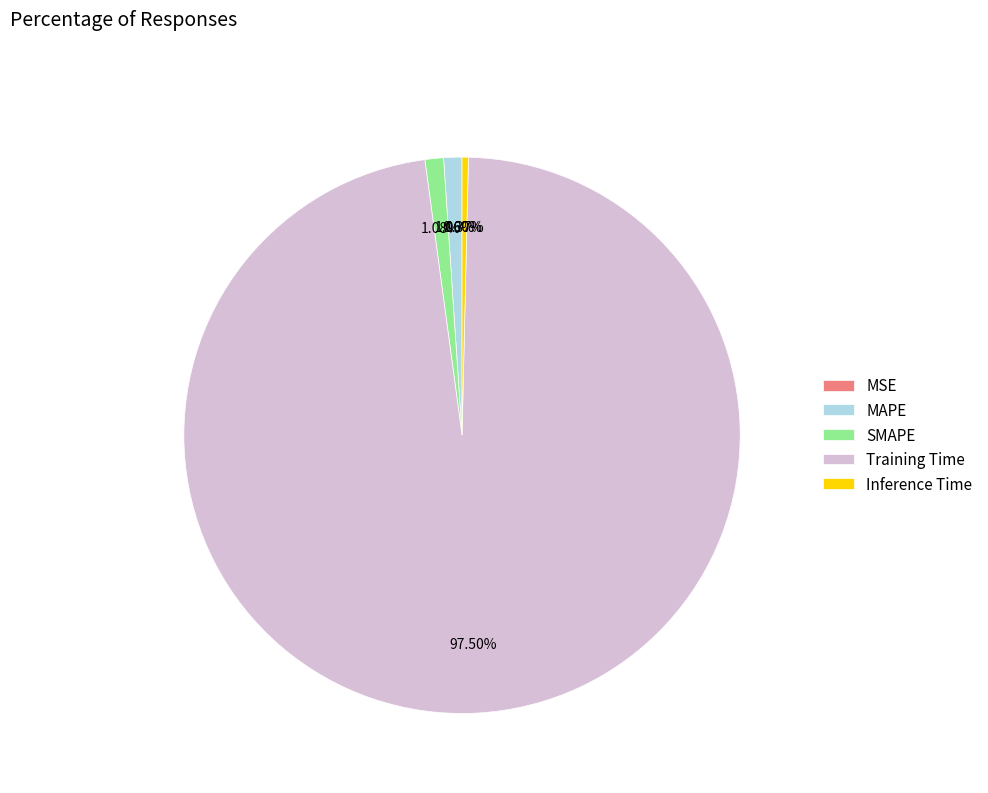

Do MAPE and MSE together represent more than half of the pie?

No